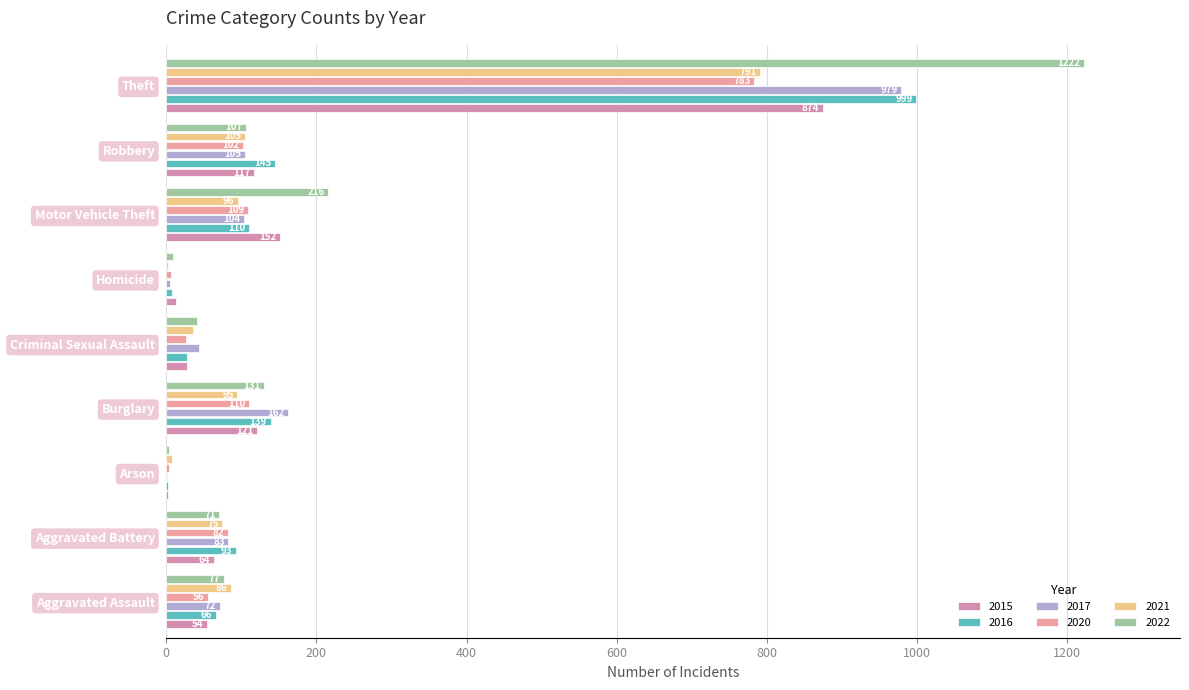

At which category does the chart reach its peak across all series?

Theft